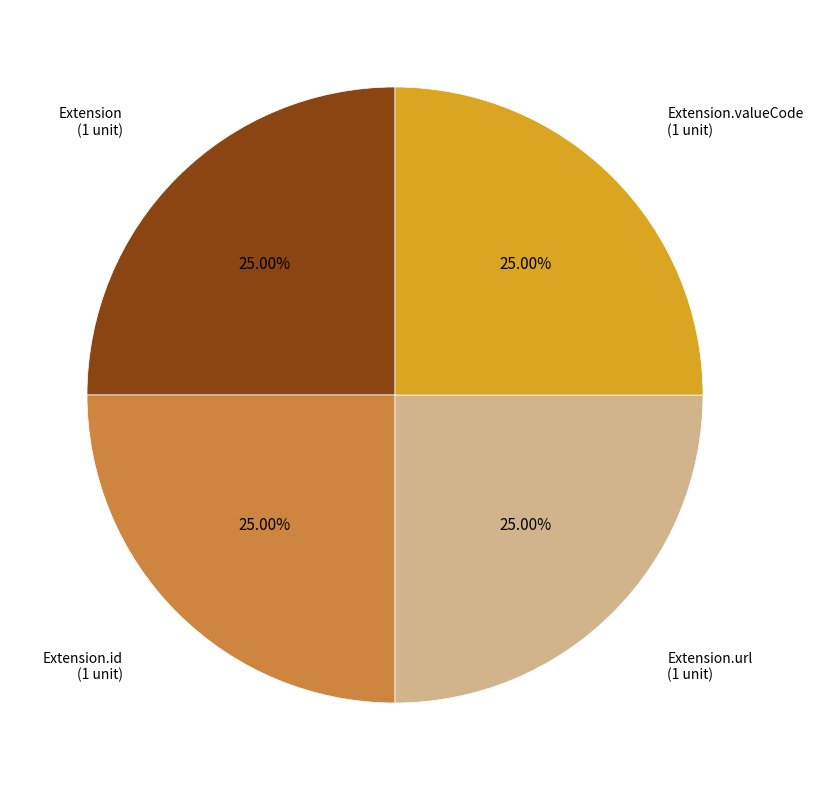

Is there any slice that represents more than half of the pie?

No